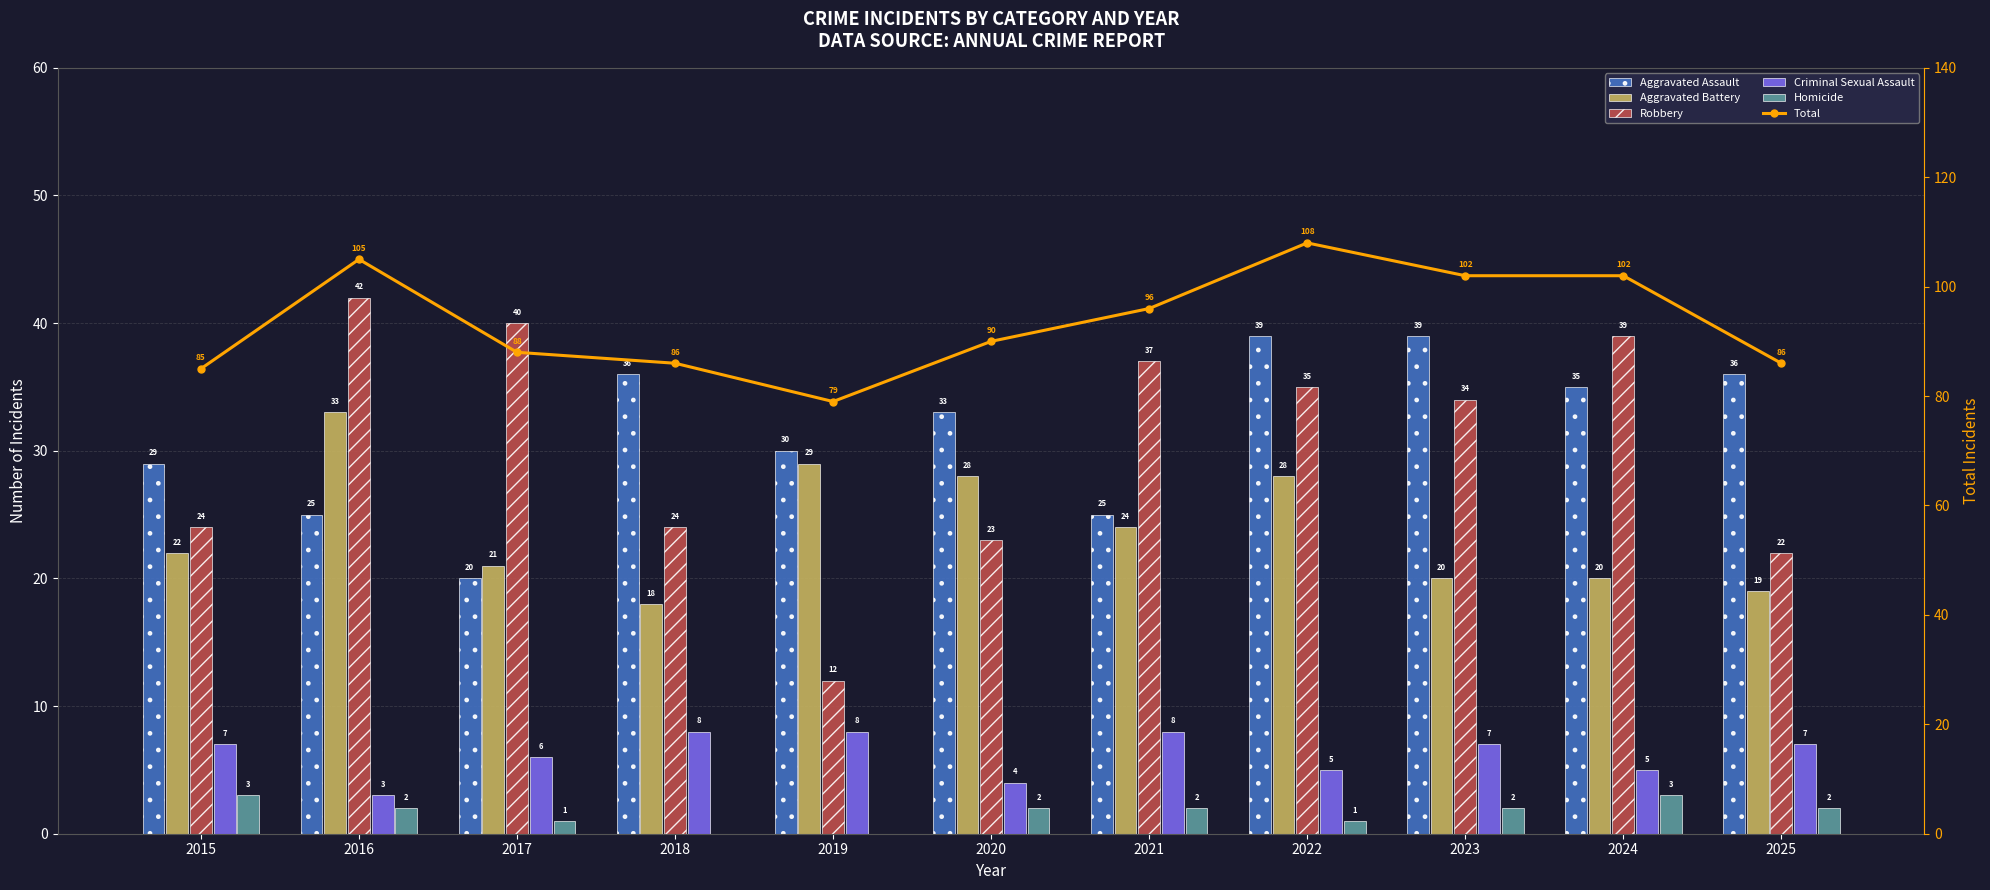

Rank the categories by Robbery value from highest to lowest.

2016, 2017, 2024, 2021, 2022, 2023, 2015, 2018, 2020, 2025, 2019